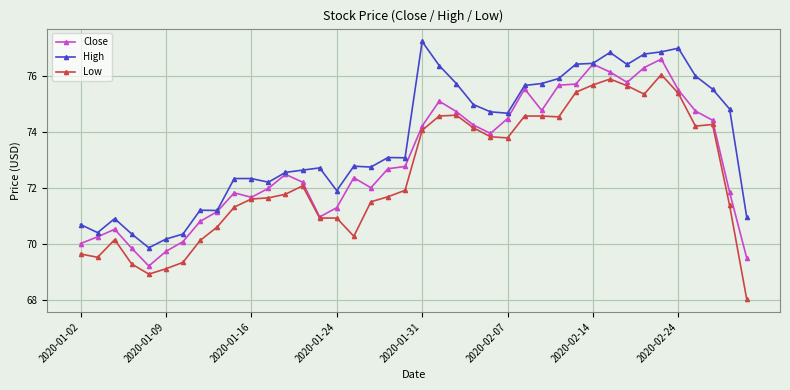

What is the value of the High point at the 18th from the left?

72.8